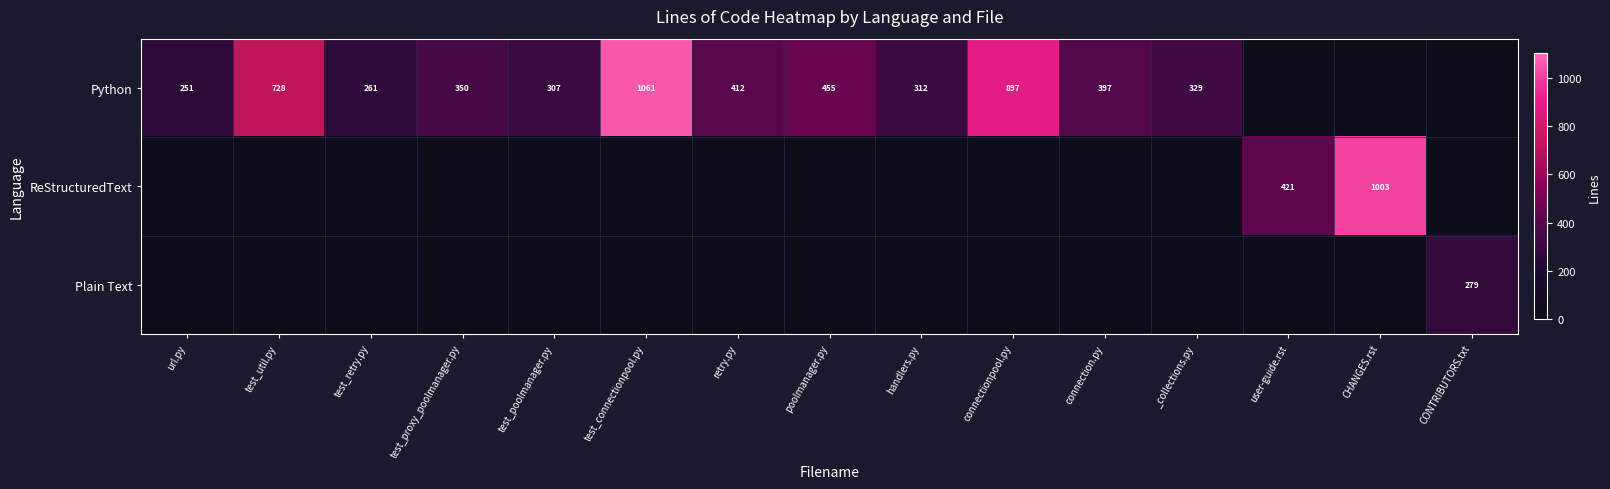

The Python series shows 380 at test_retry.py. True or false?

False